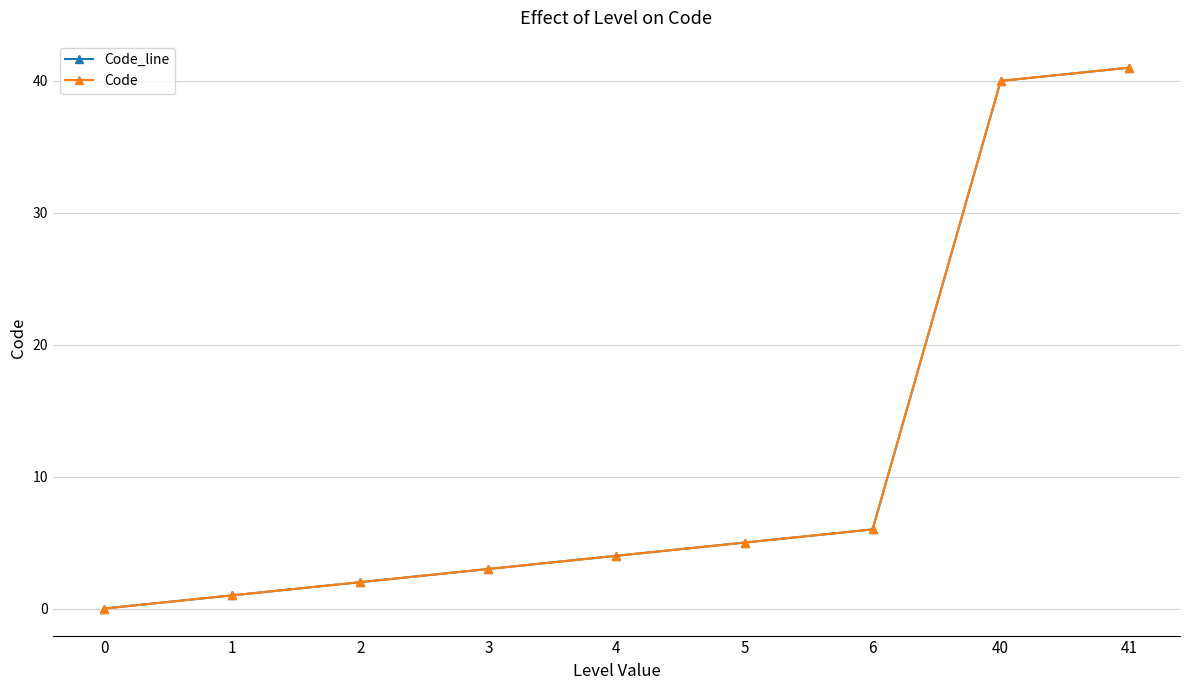

The Code_line series shows 5 at 5. True or false?

True